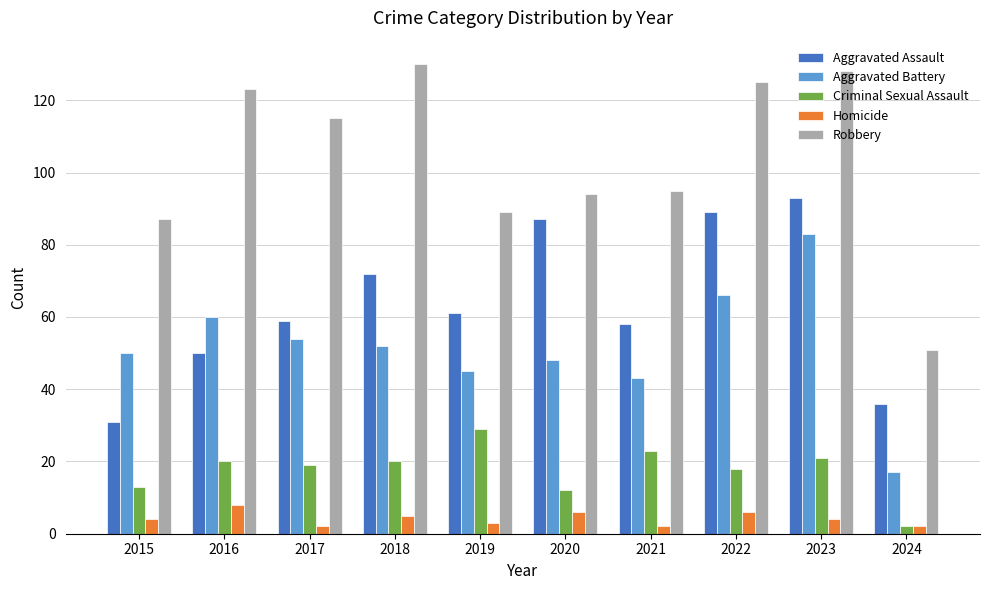

What is the sum of all Aggravated Assault values?

636